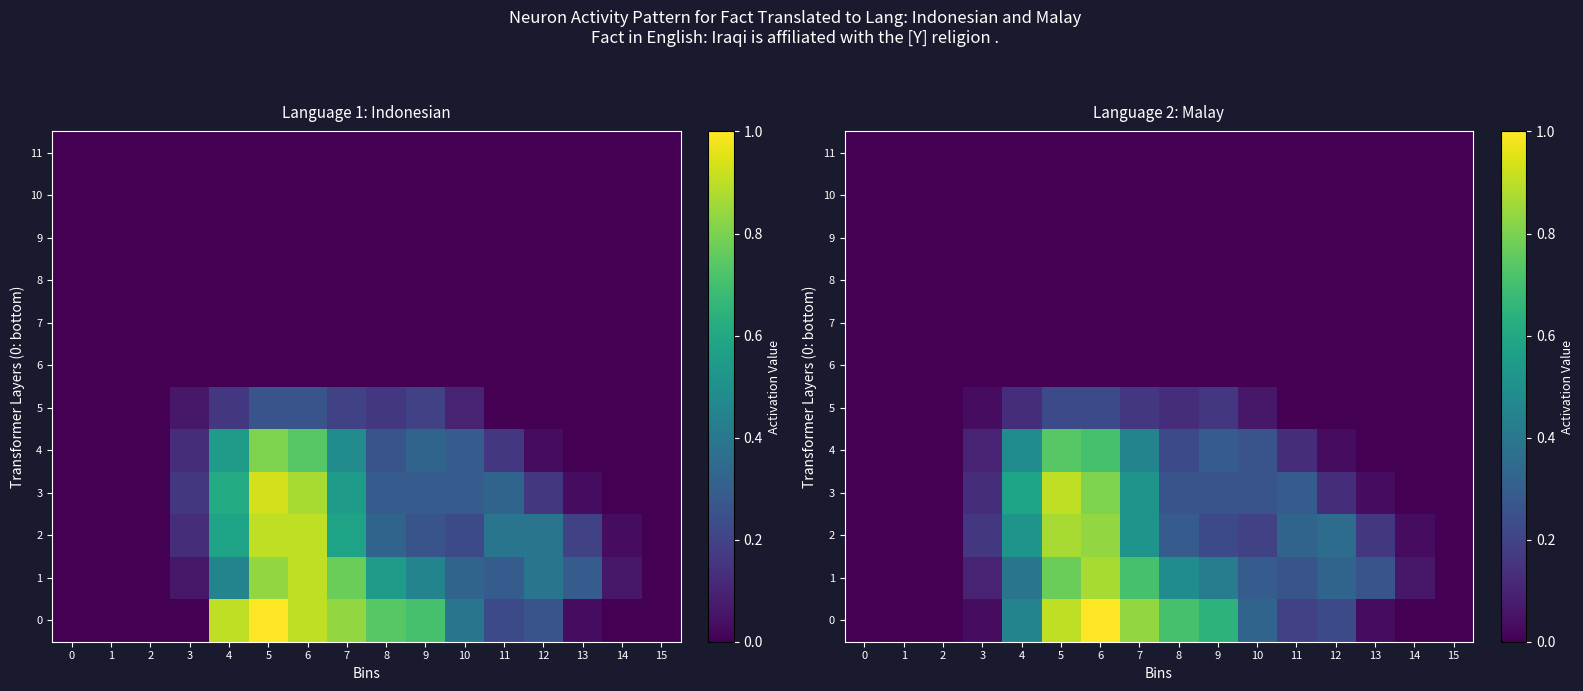

At 3, list the series in order from largest to smallest.

2, 3, 1, 4, 0, 5, 6, 7, 8, 9, 10, 11